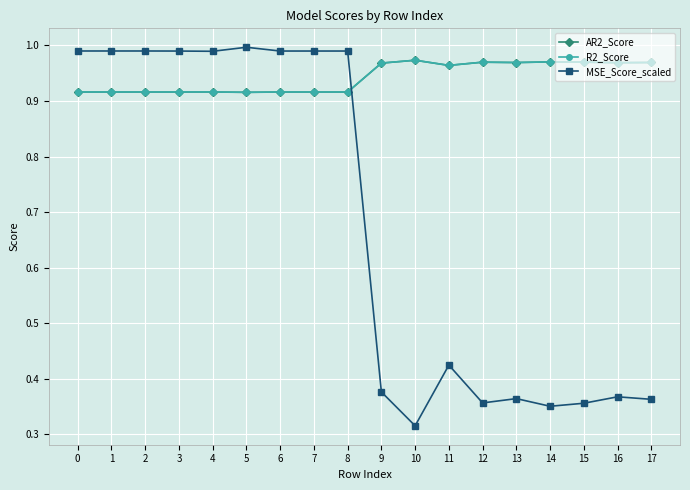

Between 5 and 16, which series saw the biggest shift?

MSE_Score_scaled